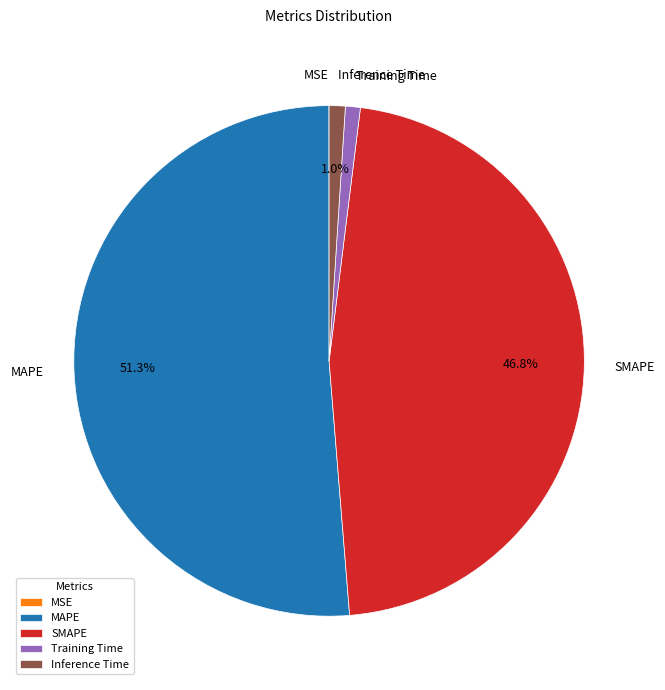

Which slice is the largest?

MAPE